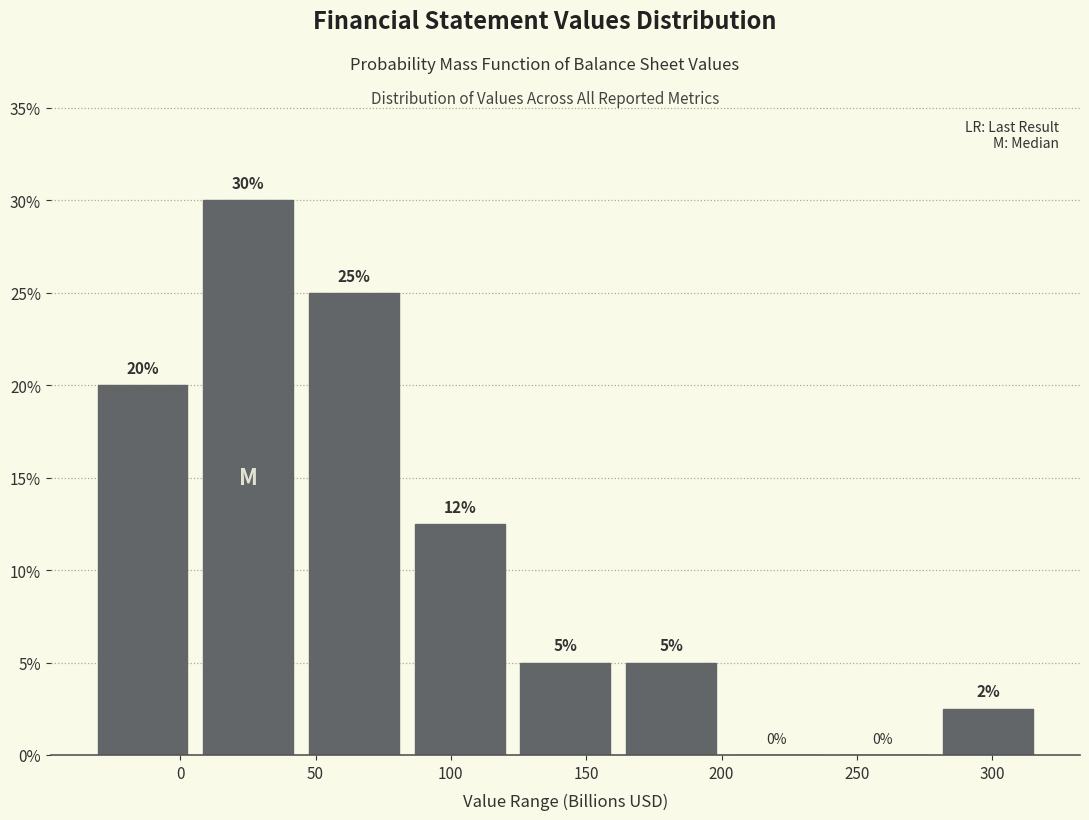

Over which range of the x-axis is the bar tallest?

5 to 45